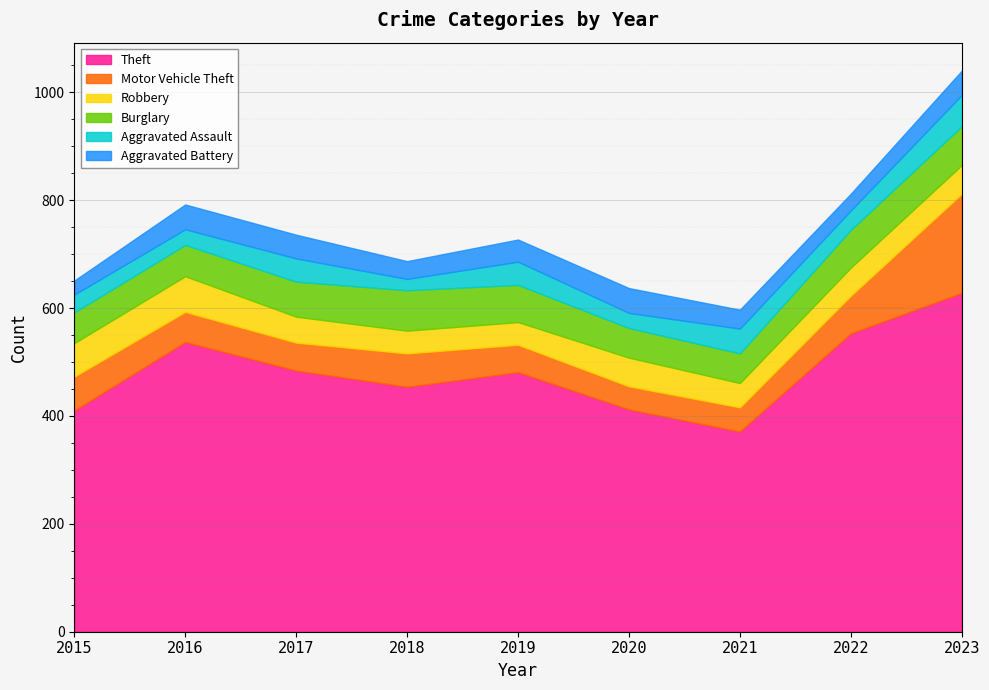

True or false: Robbery has a value of 62 at 2015.

True